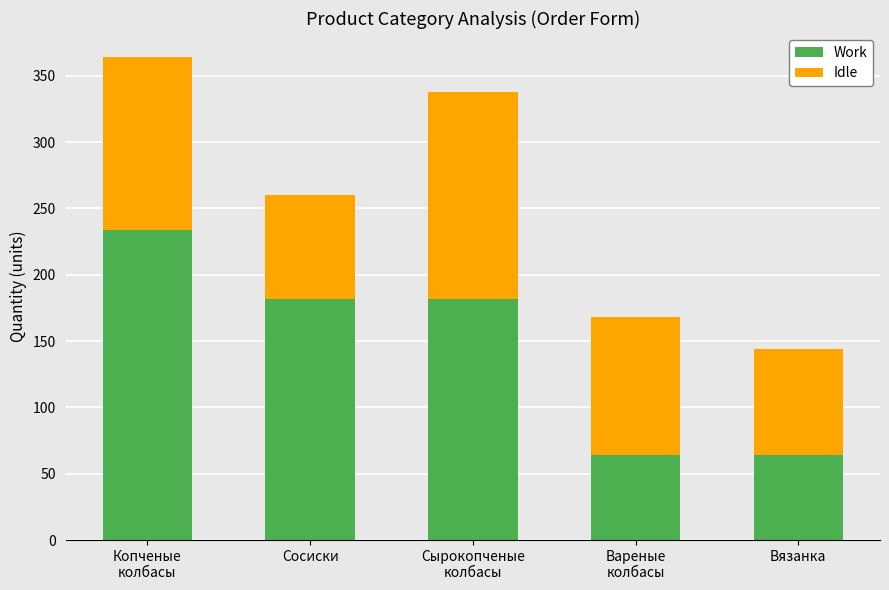

What are all the series names shown in the legend?

Work, Idle